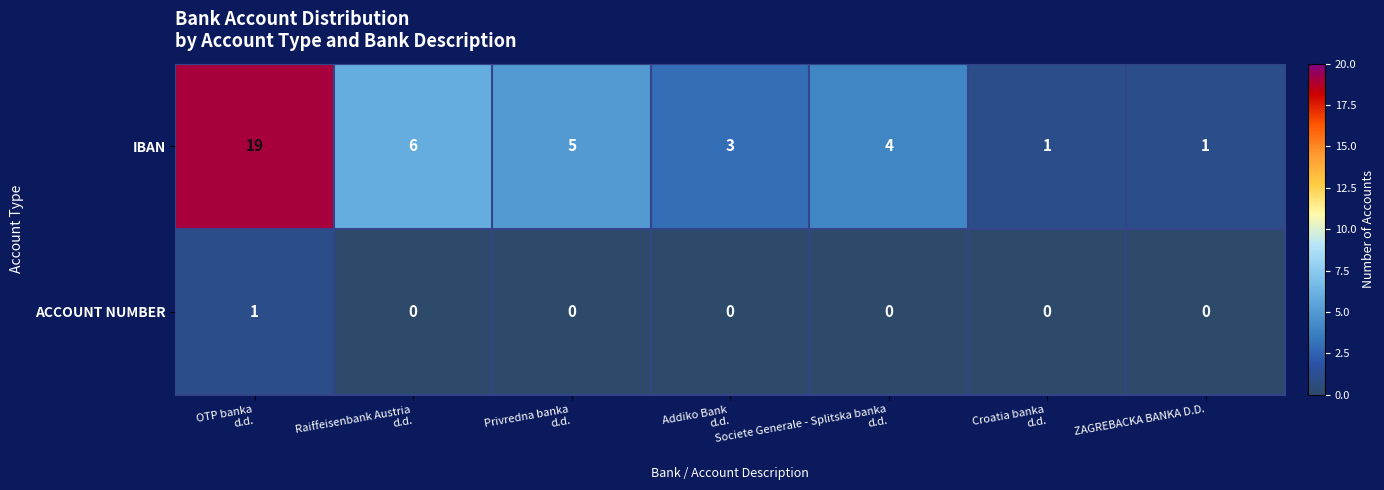

Which series has the widest spread of values?

IBAN